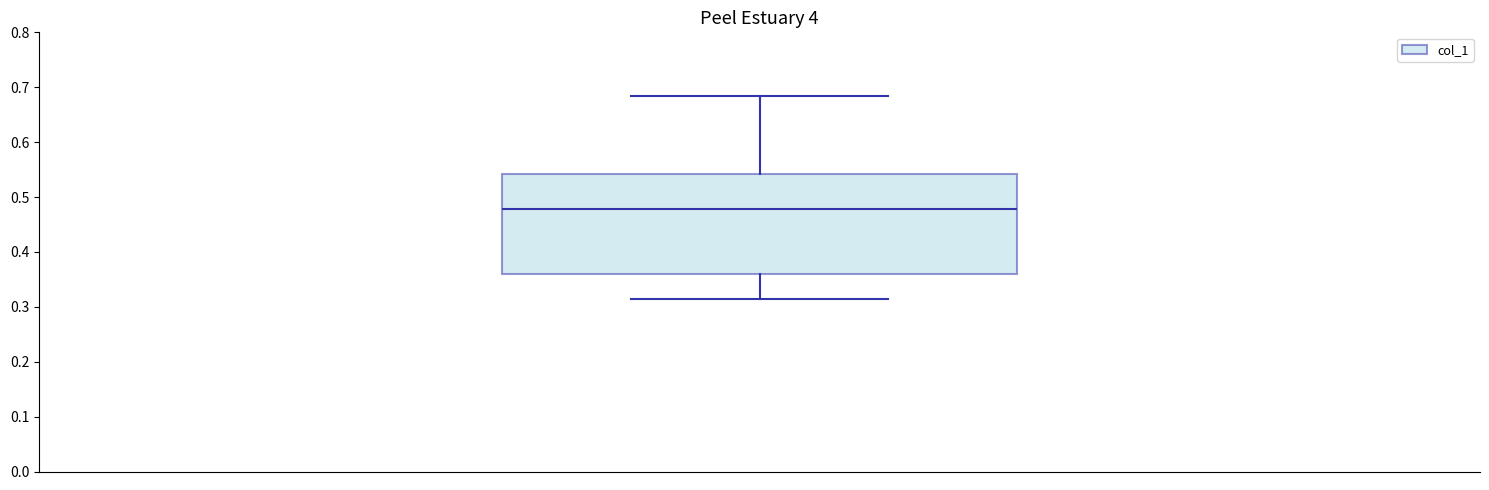

Read this box plot against the y-axis: the position of the median line, the range covered by the box, and the ends of both whiskers. The values are not printed on the chart, so give them approximately, as read against the axis.

median 0.48, box 0.36 to 0.54, whiskers 0.31 to 0.68